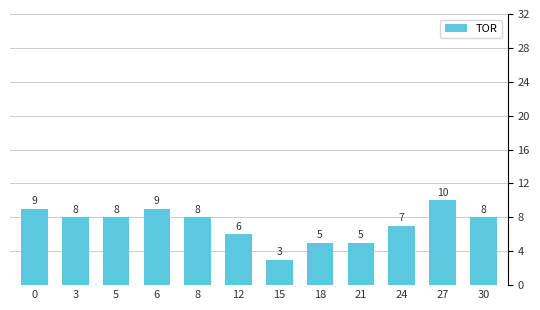

True or false: the data shows 8 at 18.

False